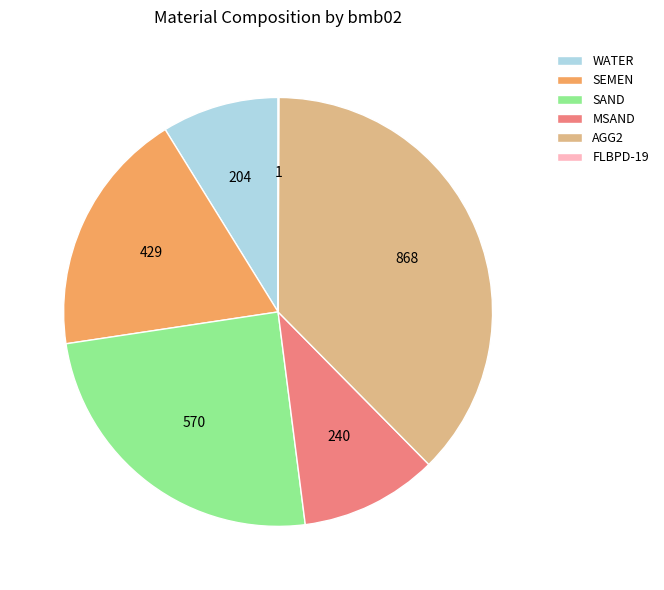

Which category has the biggest portion of the pie?

AGG2